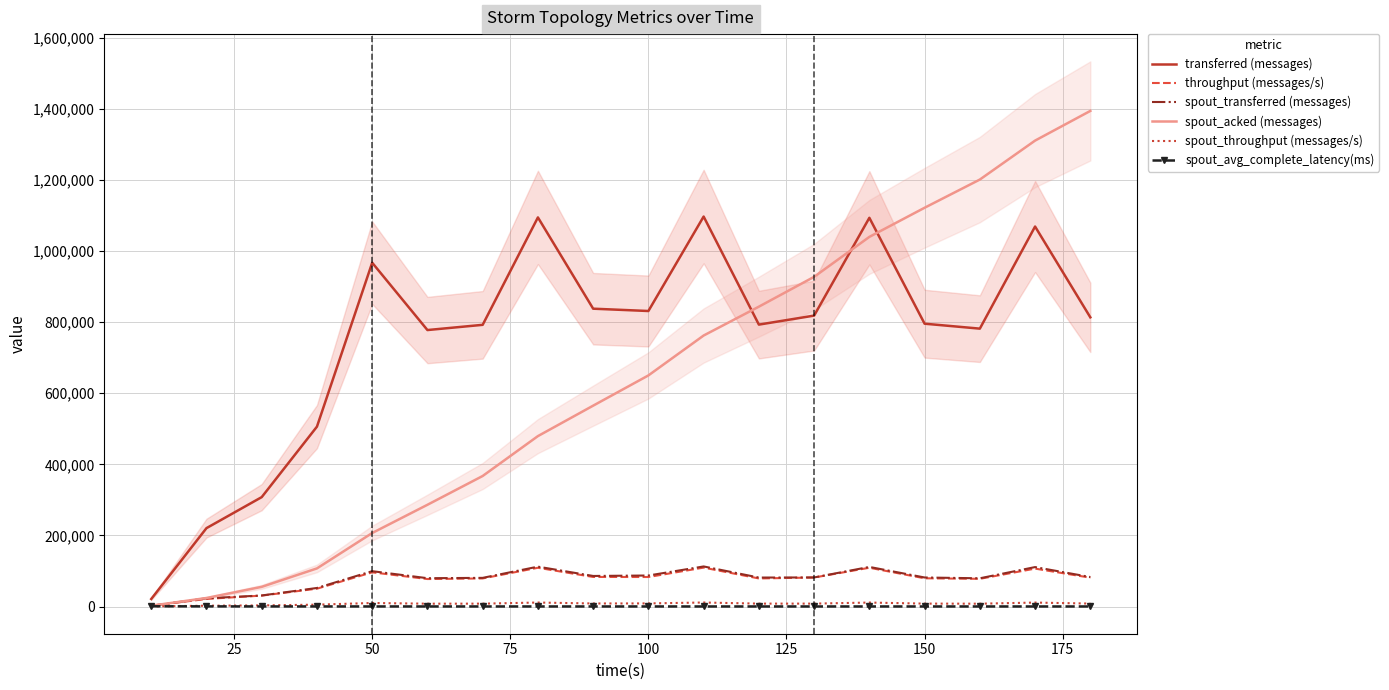

True or false: spout_transferred (messages) and throughput (messages/s) intersect in this chart.

False